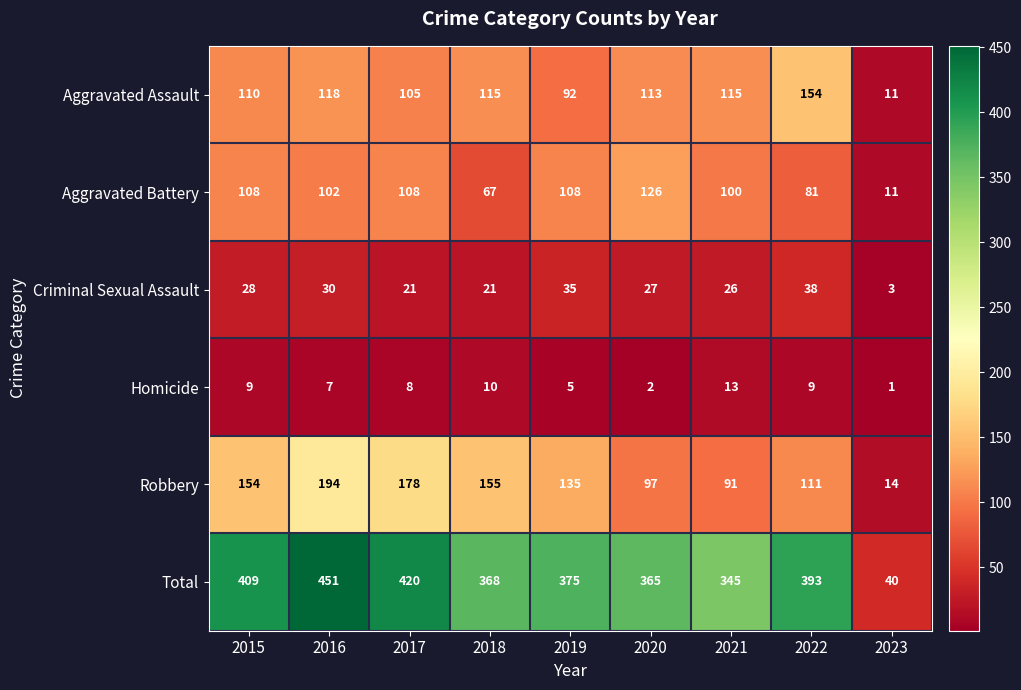

What value does the Robbery series have at 2018, to the nearest 5?

155